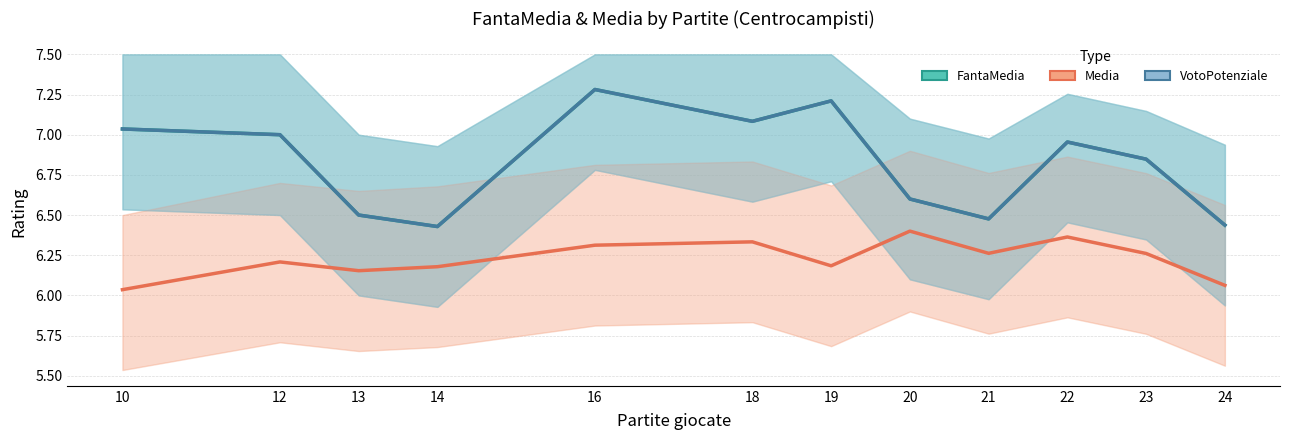

What is the difference between the second highest and second lowest values in the FantaMedia series?

0.8